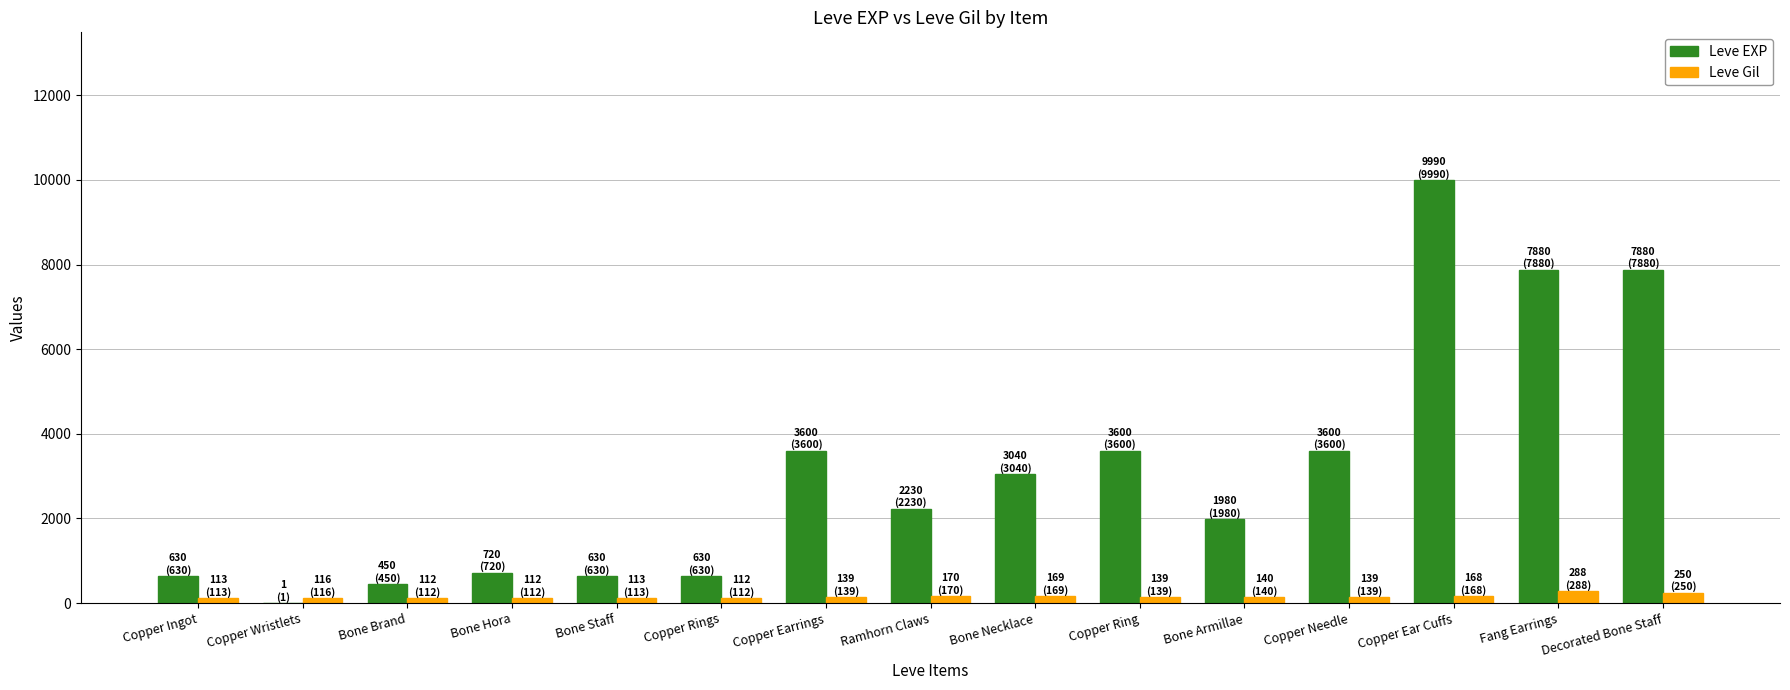

Count the number of data series in this chart.

2